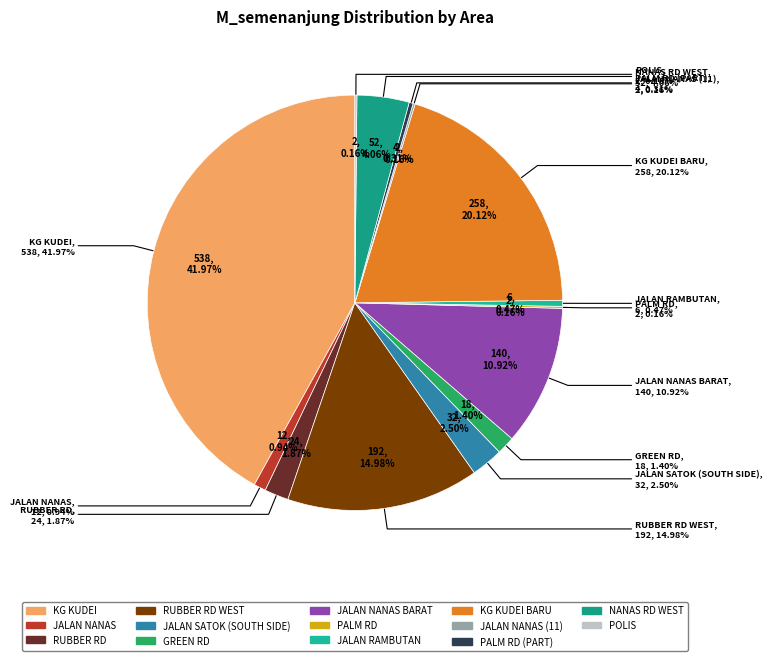

What is the total percentage of RUBBER RD WEST and JALAN NANAS BARAT?

25.9%